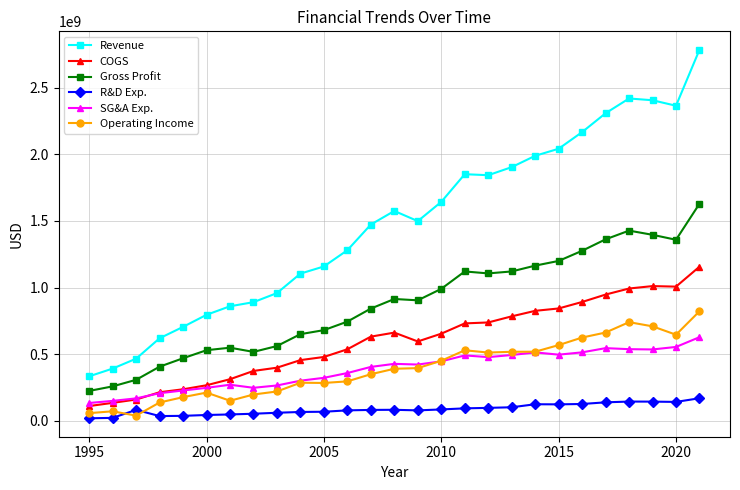

What is the difference between the maximum and second lowest values in the Gross Profit series?

1371841000